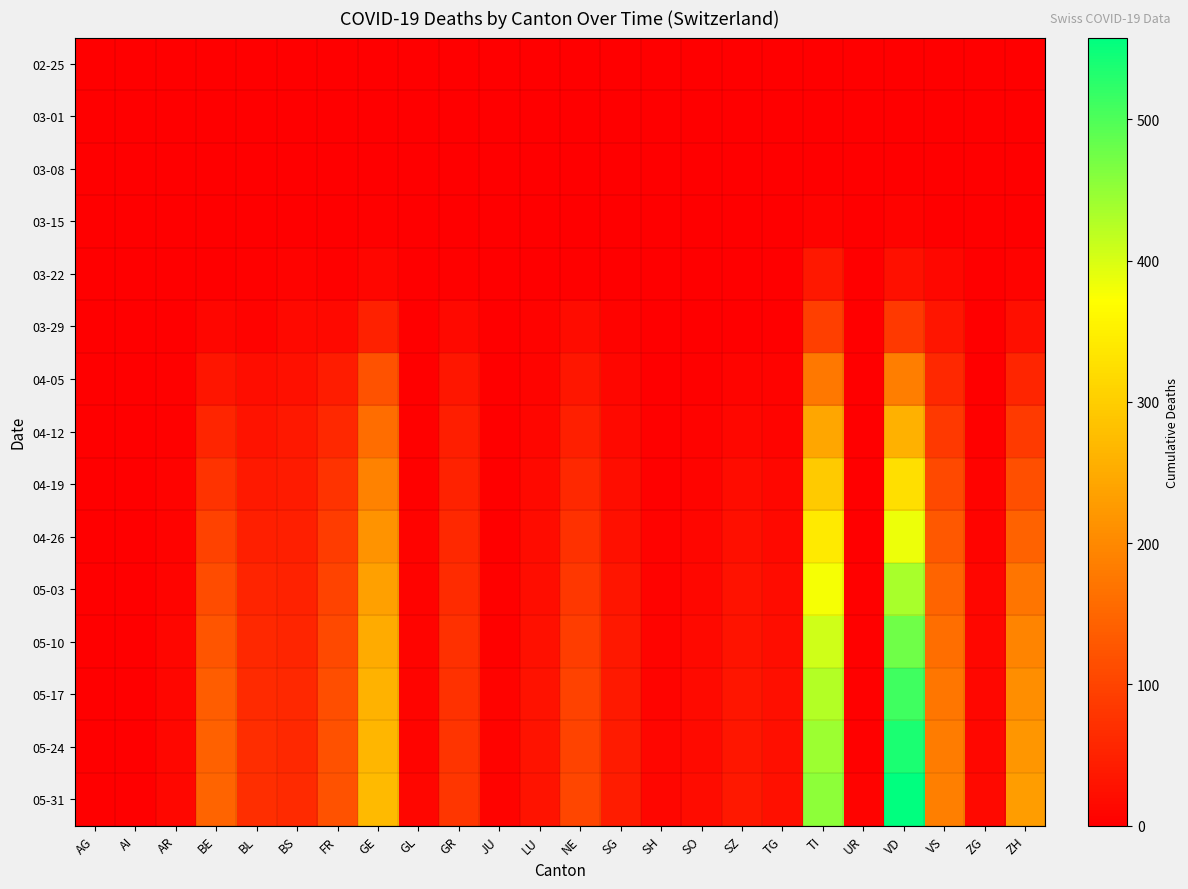

Rank the series by their maximum value, from lowest to highest.

02-25, 03-01, 03-08, 03-15, 03-22, 03-29, 04-05, 04-12, 04-19, 04-26, 05-03, 05-10, 05-17, 05-24, 05-31